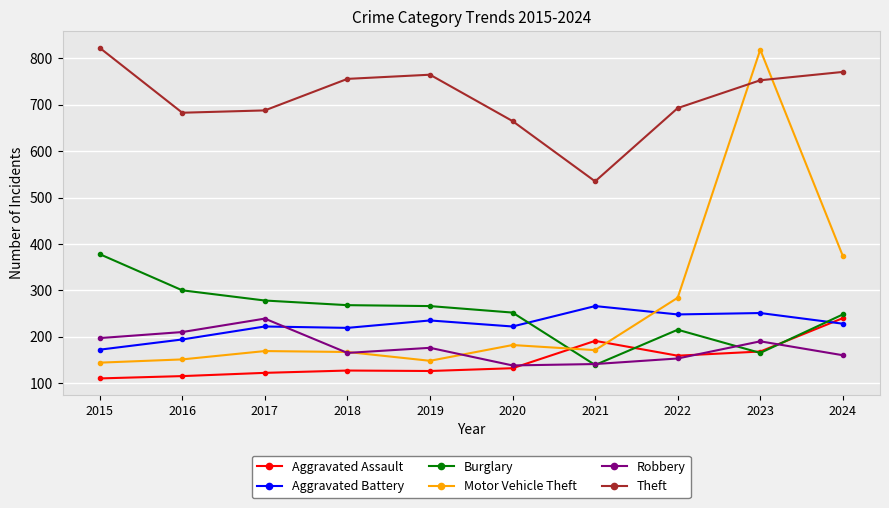

True or false: Theft and Robbery intersect in this chart.

False